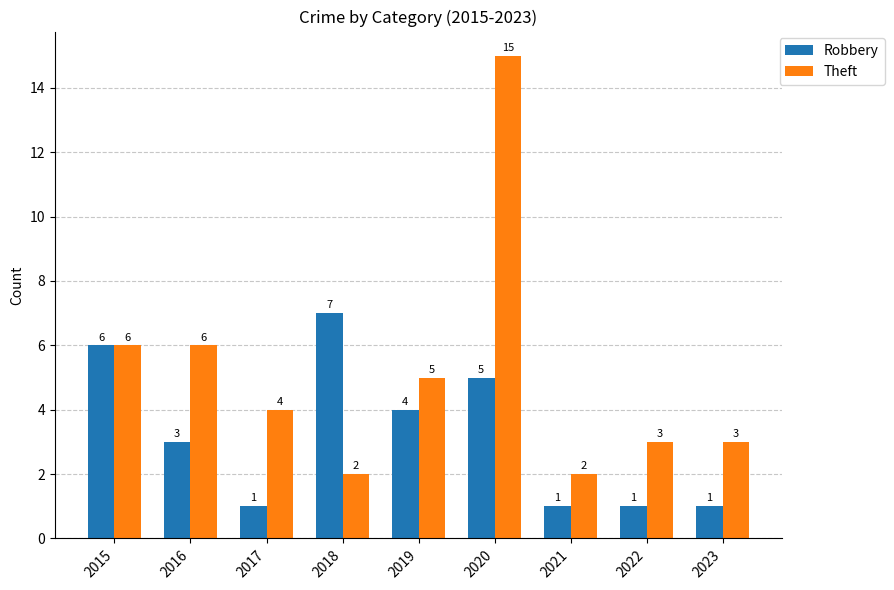

Rank the series by their average value, from lowest to highest.

Robbery, Theft